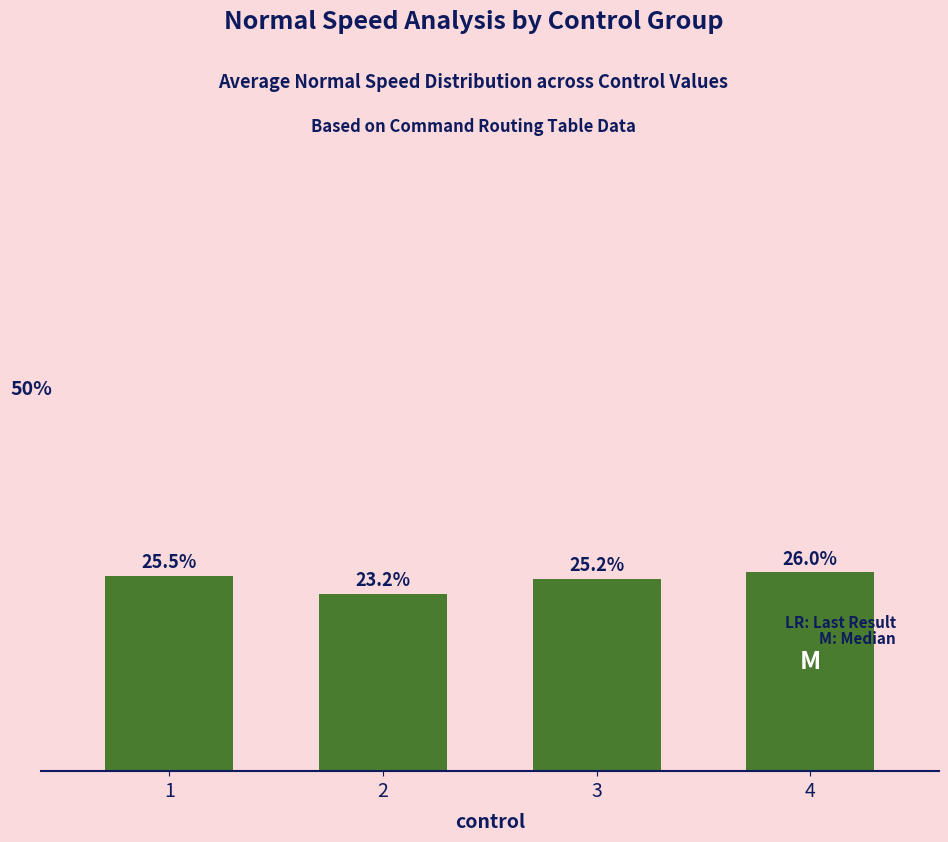

Reading left to right, list all the values displayed in this chart.

1=0.3	2=0.2	3=0.3	4=0.3